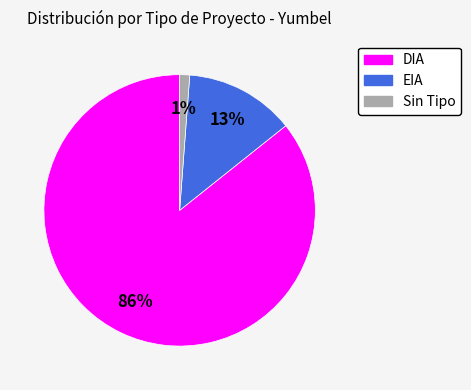

To the nearest percent, what percentage of the pie is DIA?

86%